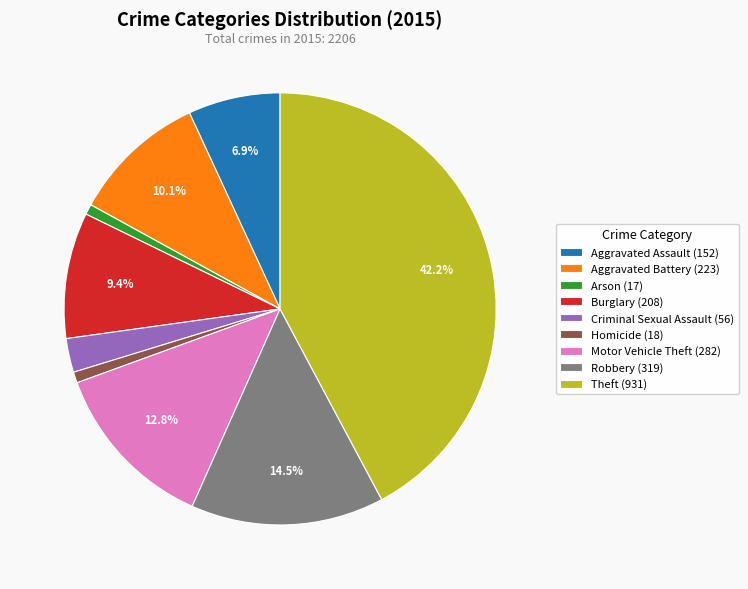

Which slice is the largest?

Theft